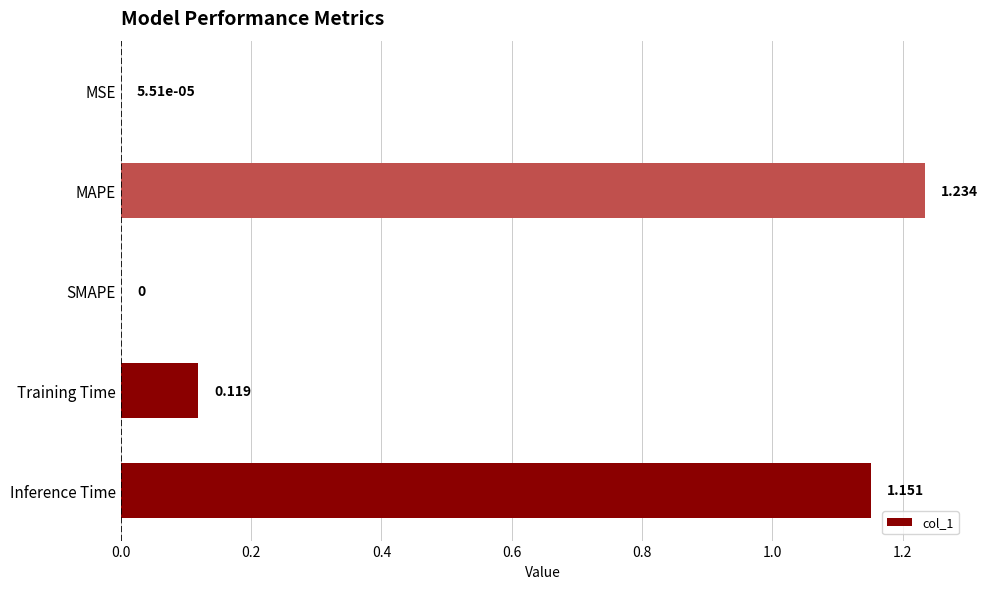

At which category does the chart reach its peak across all series?

MAPE